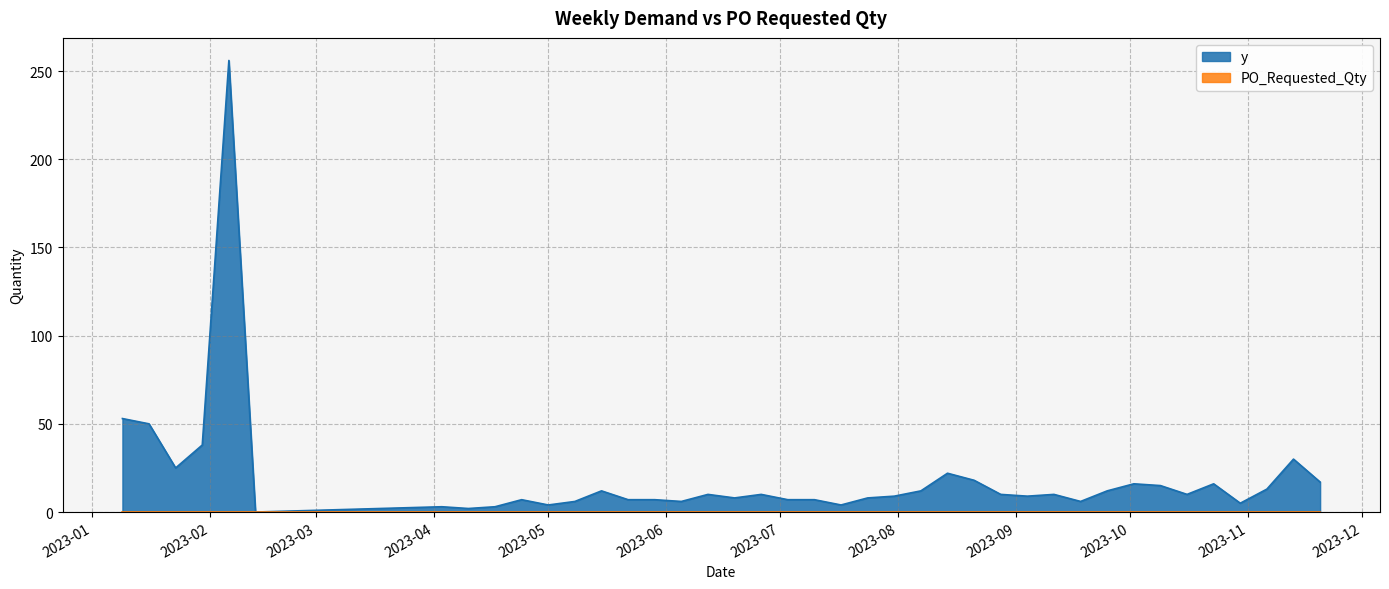

What is the change in value from 2023-04-10 to 2023-09-11?

+8